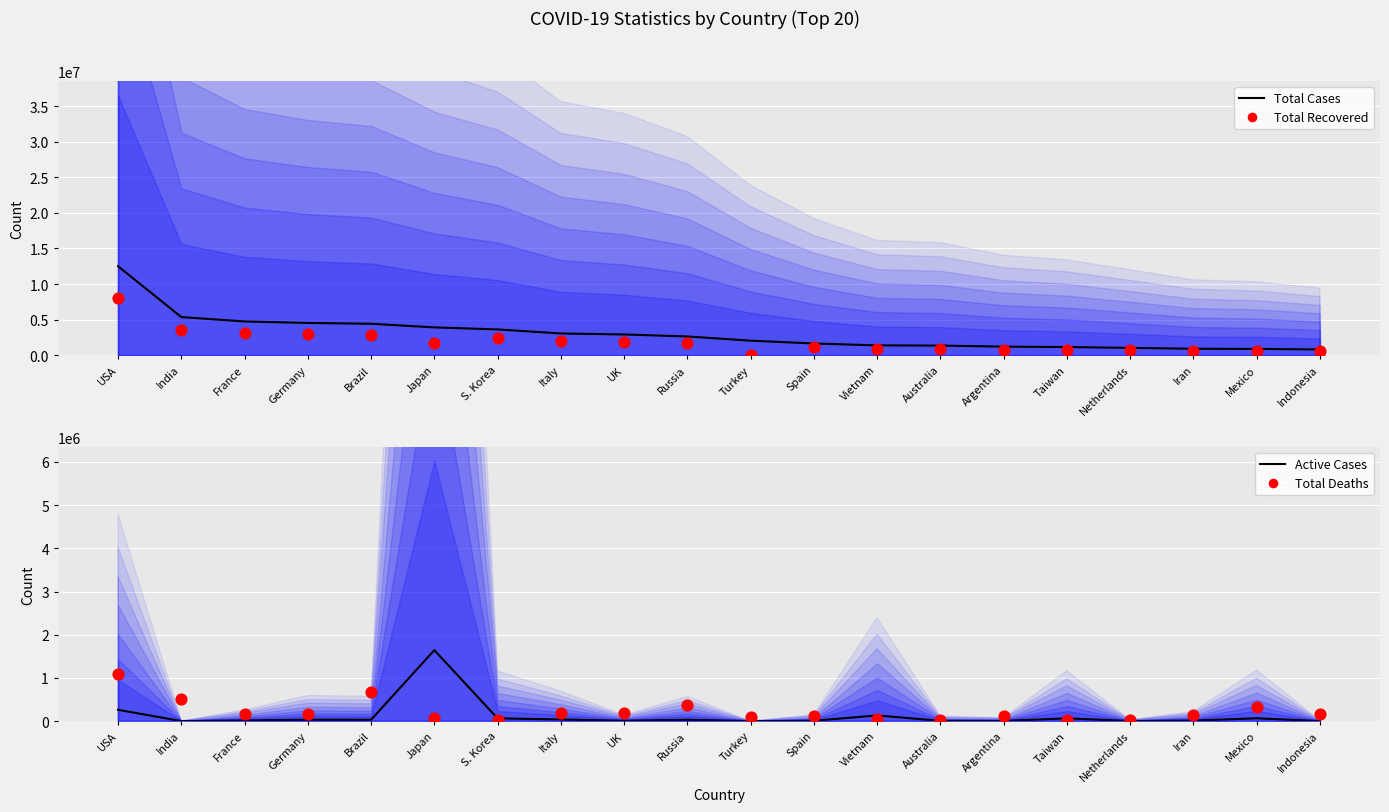

What is the total value across all series at Argentina?

1994618.8